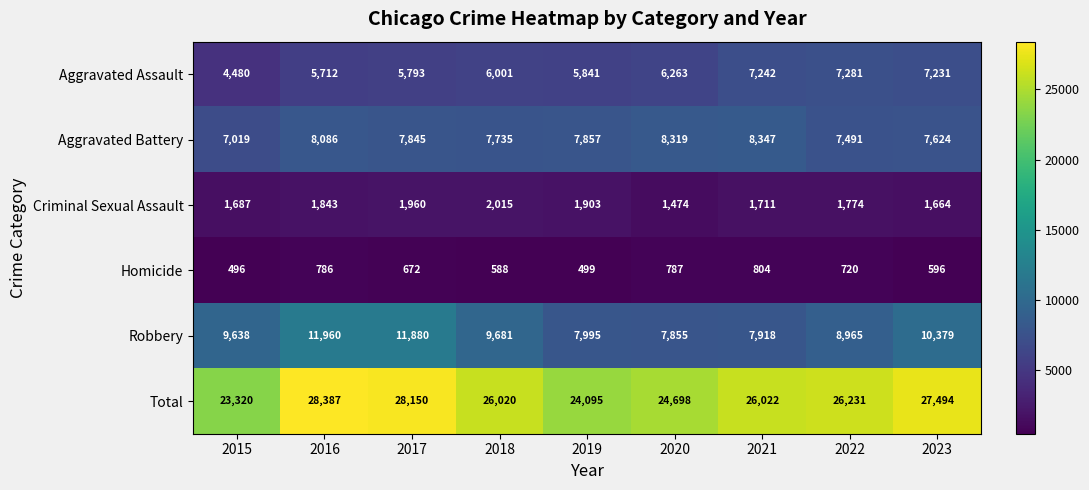

Which category has the lowest value across all series?

2015